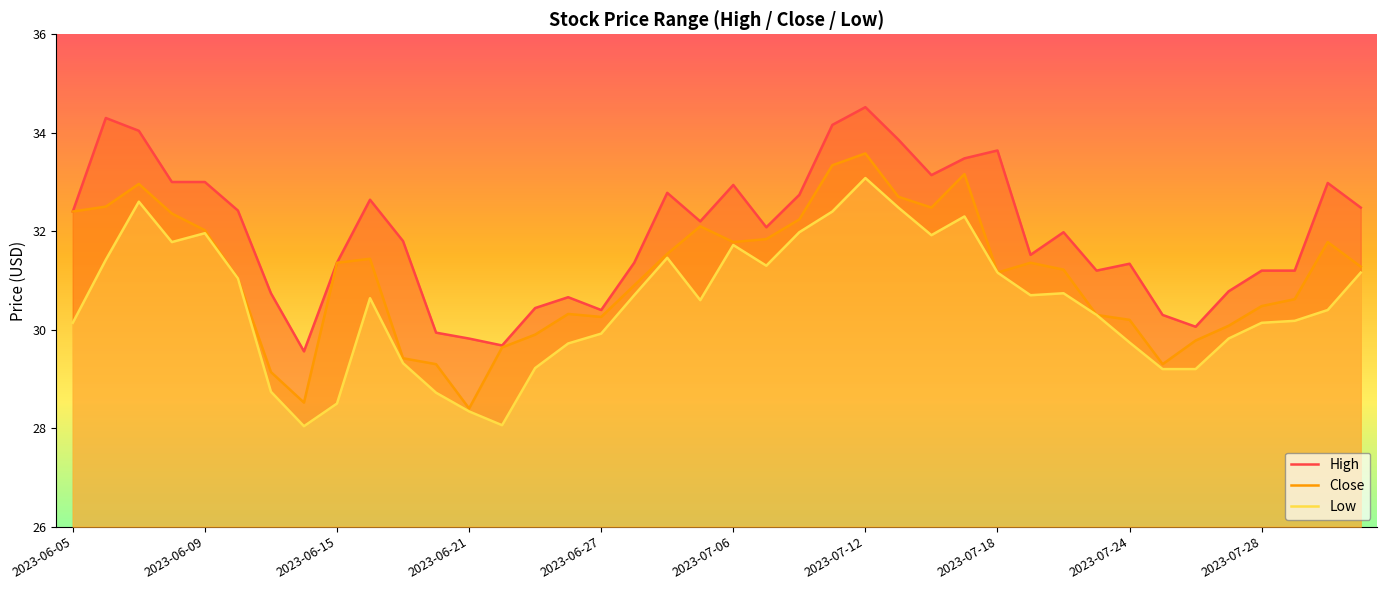

Does the chart have visible grid lines?

No